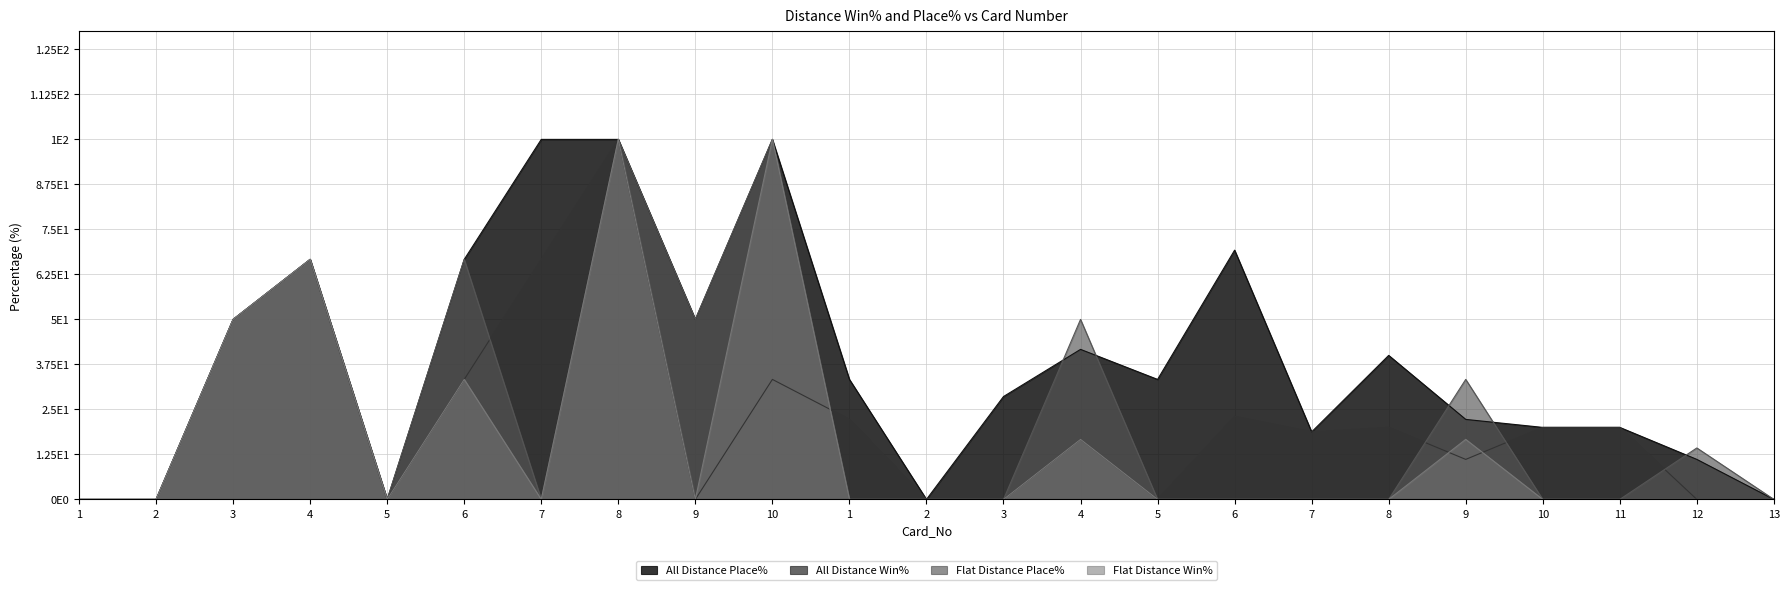

True or false: All Distance Place% has more than 2 points higher than both neighbors.

True